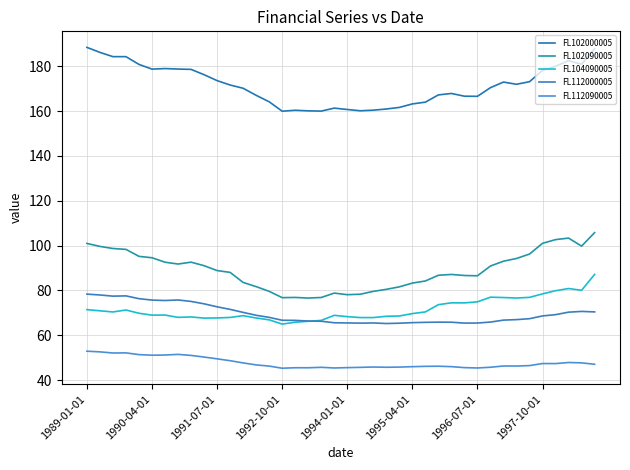

How many lines are shown in the chart?

5